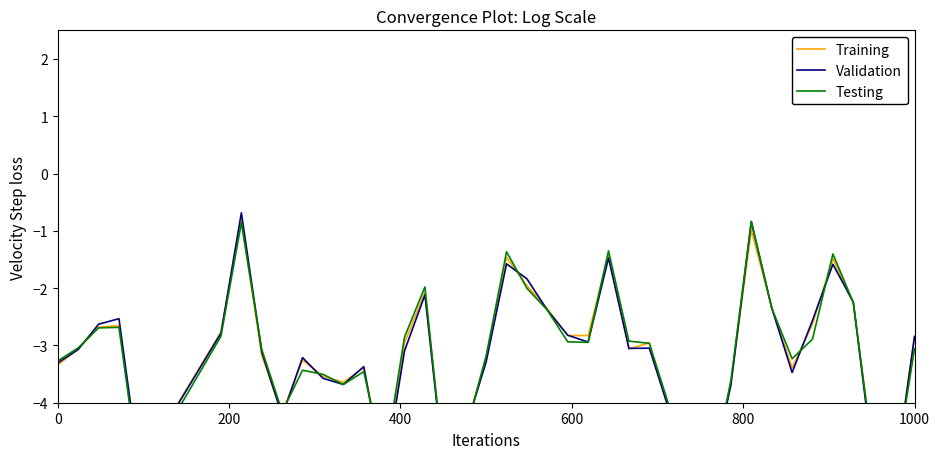

What are all the series names shown in the legend?

Training, Validation, Testing